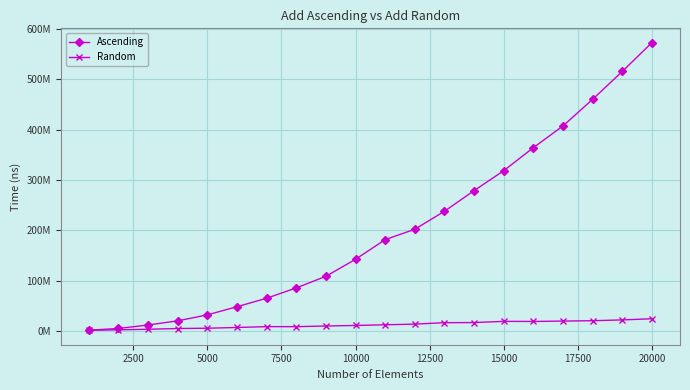

What is the smallest value displayed?

1172333.3